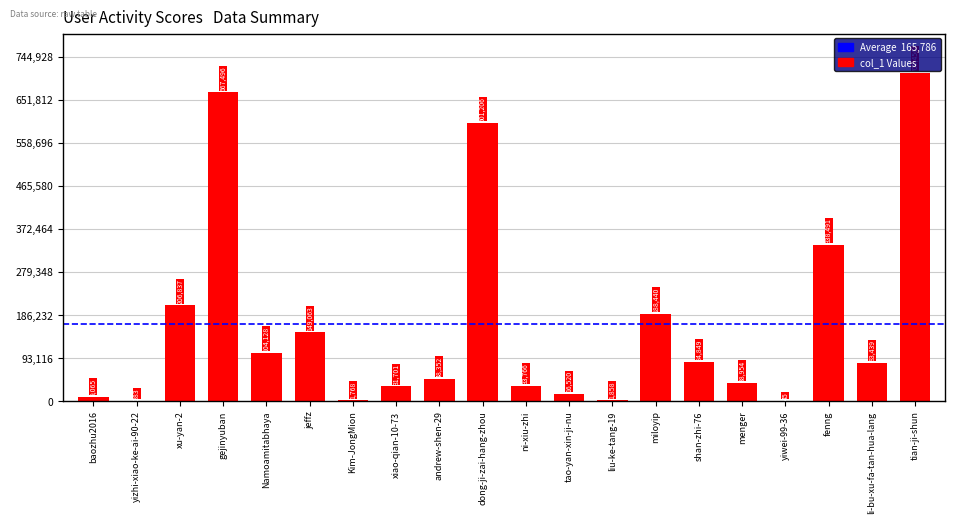

How many categories are shown in the chart?

20